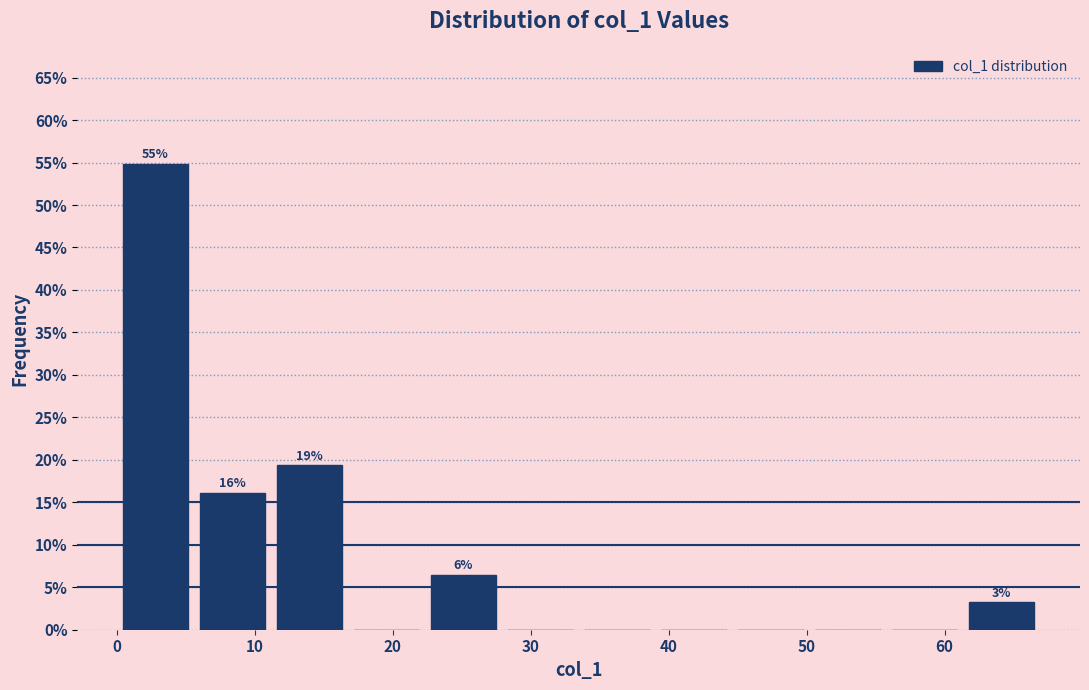

Over which range of the x-axis is the bar tallest?

0 to 6